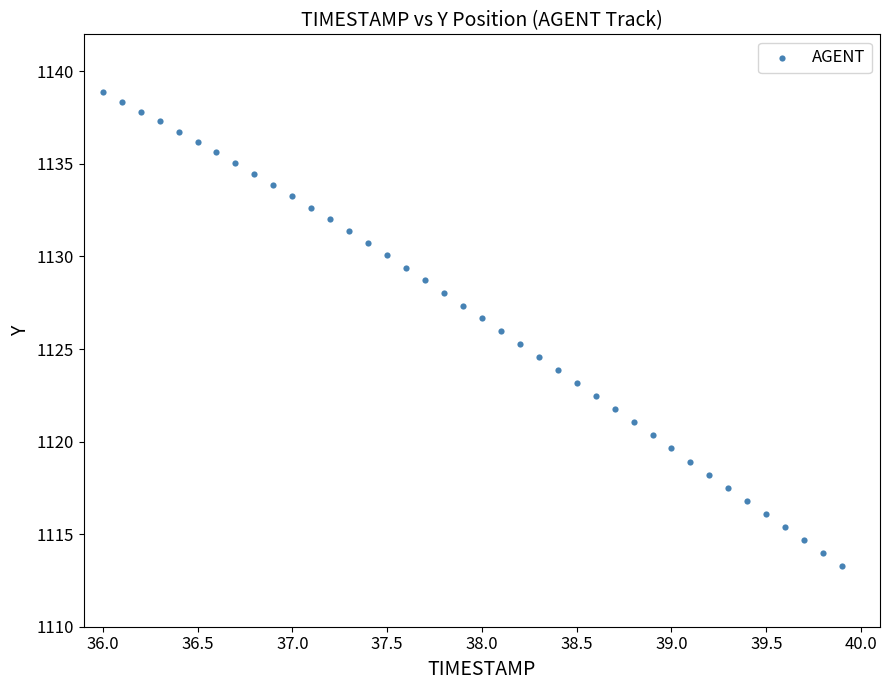

What is the range of X values (max minus min)?

3.9